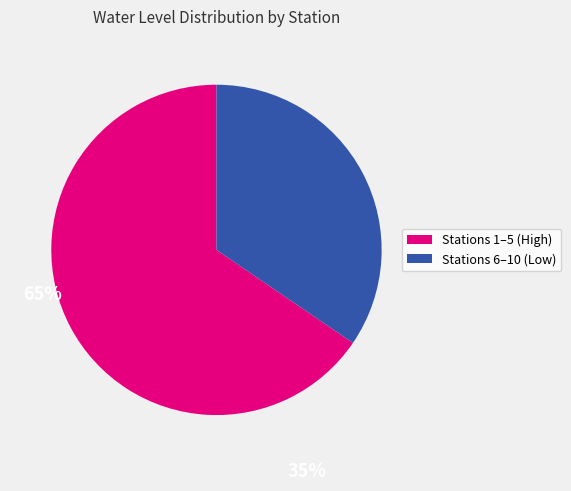

Does any single category account for the majority?

Yes